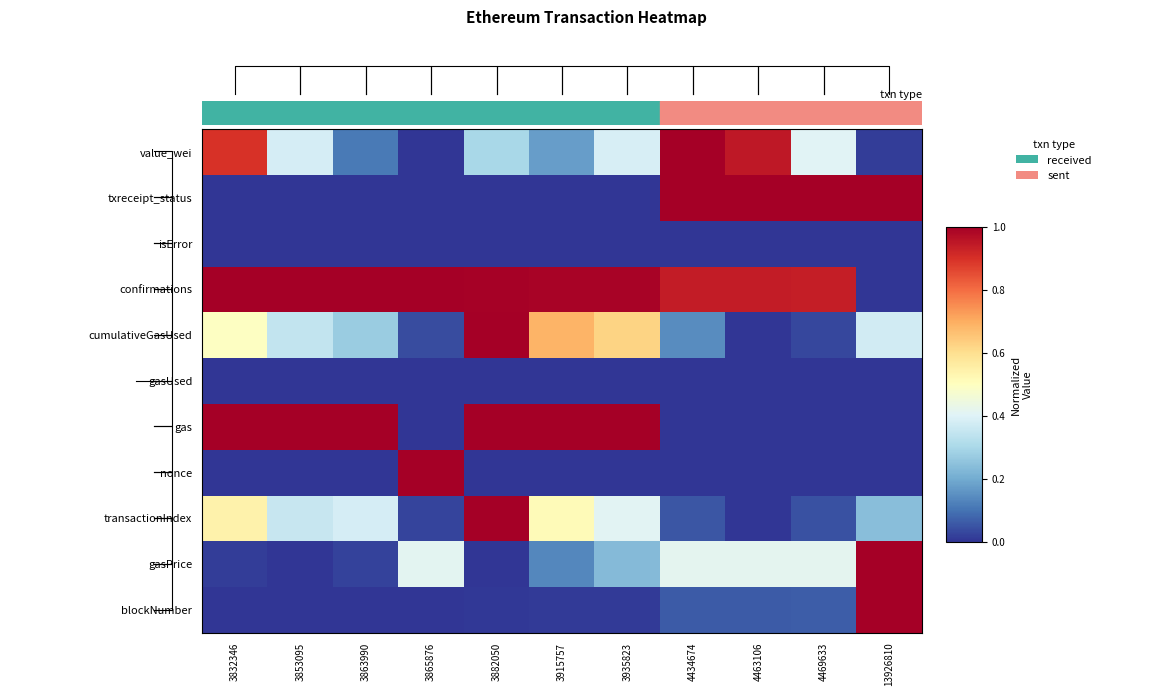

At which category is the sum across all series the highest?

3882050